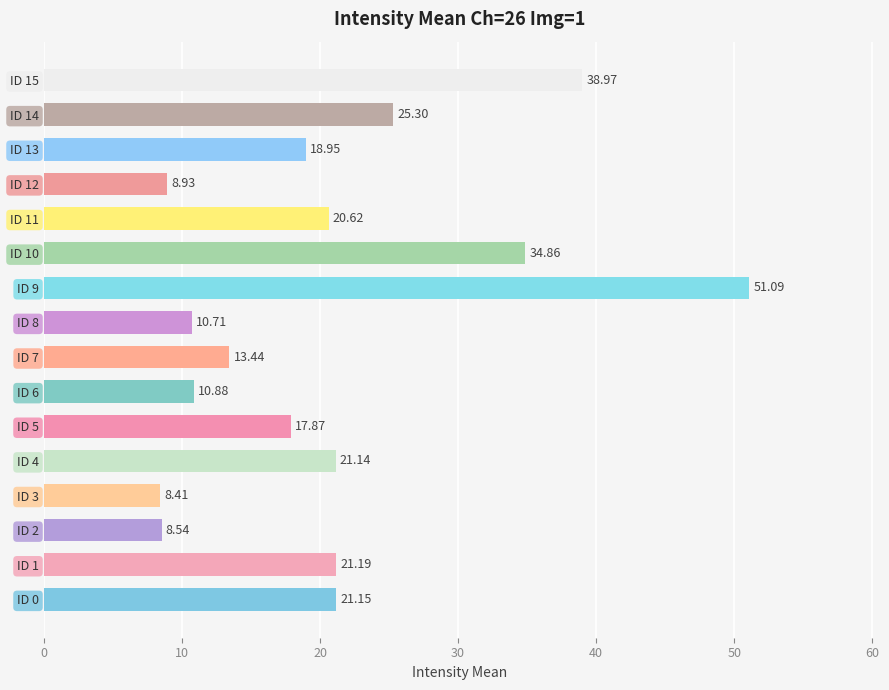

List the labels in order of value, smallest first.

ID 3, ID 2, ID 12, ID 8, ID 6, ID 7, ID 5, ID 13, ID 11, ID 4, ID 0, ID 1, ID 14, ID 10, ID 15, ID 9